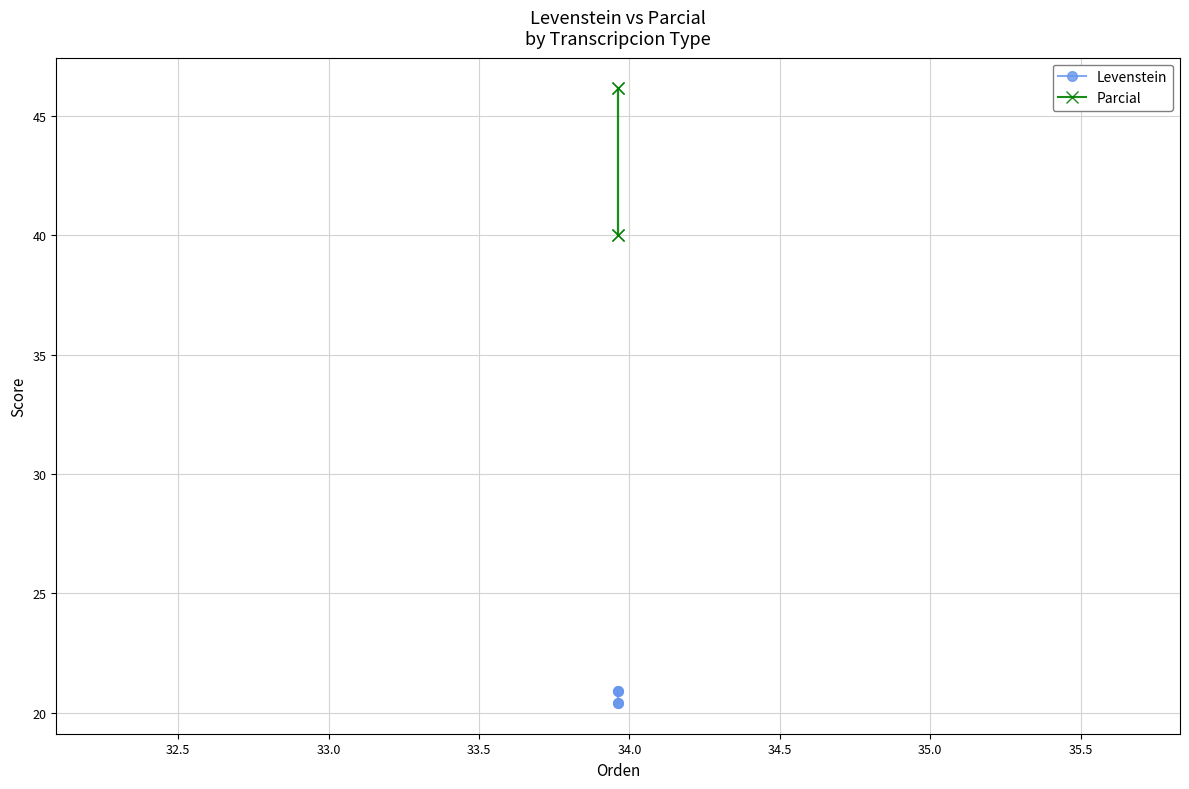

True or false: Parcial has more than 0 interior local peaks.

True